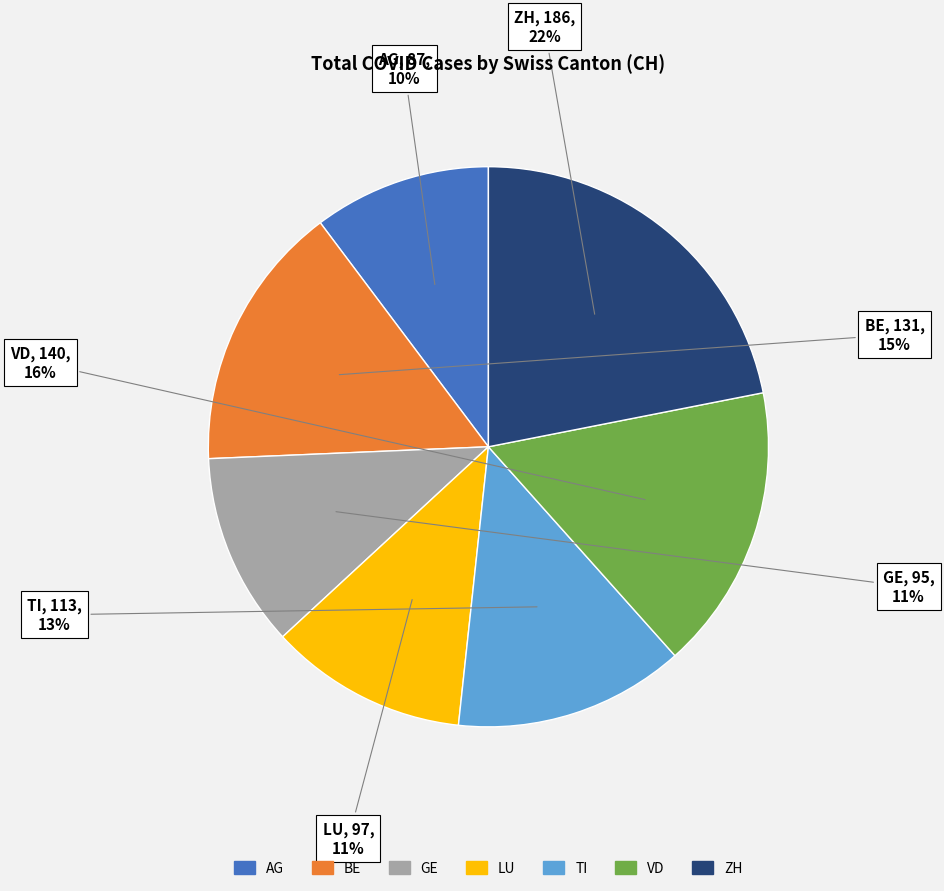

Between ZH and VD, which is larger?

ZH